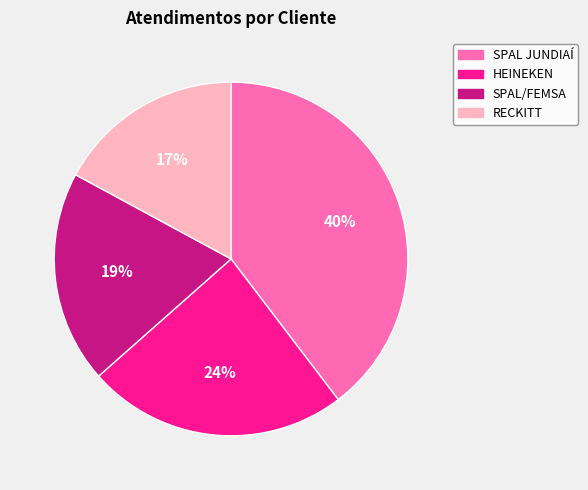

True or false: SPAL JUNDIAÍ accounts for 40% of the total.

True